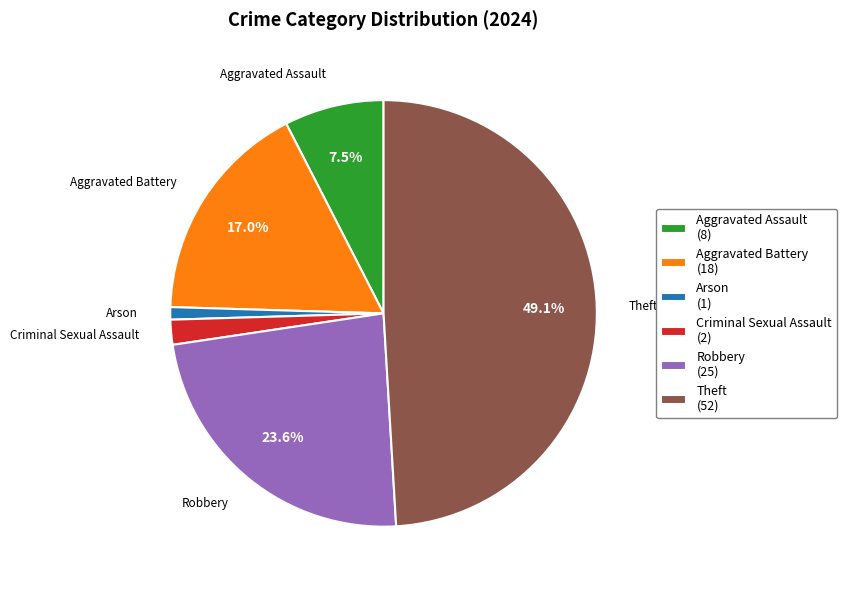

Rank the categories by value from highest to lowest.

Theft (52), Robbery (25), Aggravated Battery (18), Aggravated Assault (8), Criminal Sexual Assault (2), Arson (1)